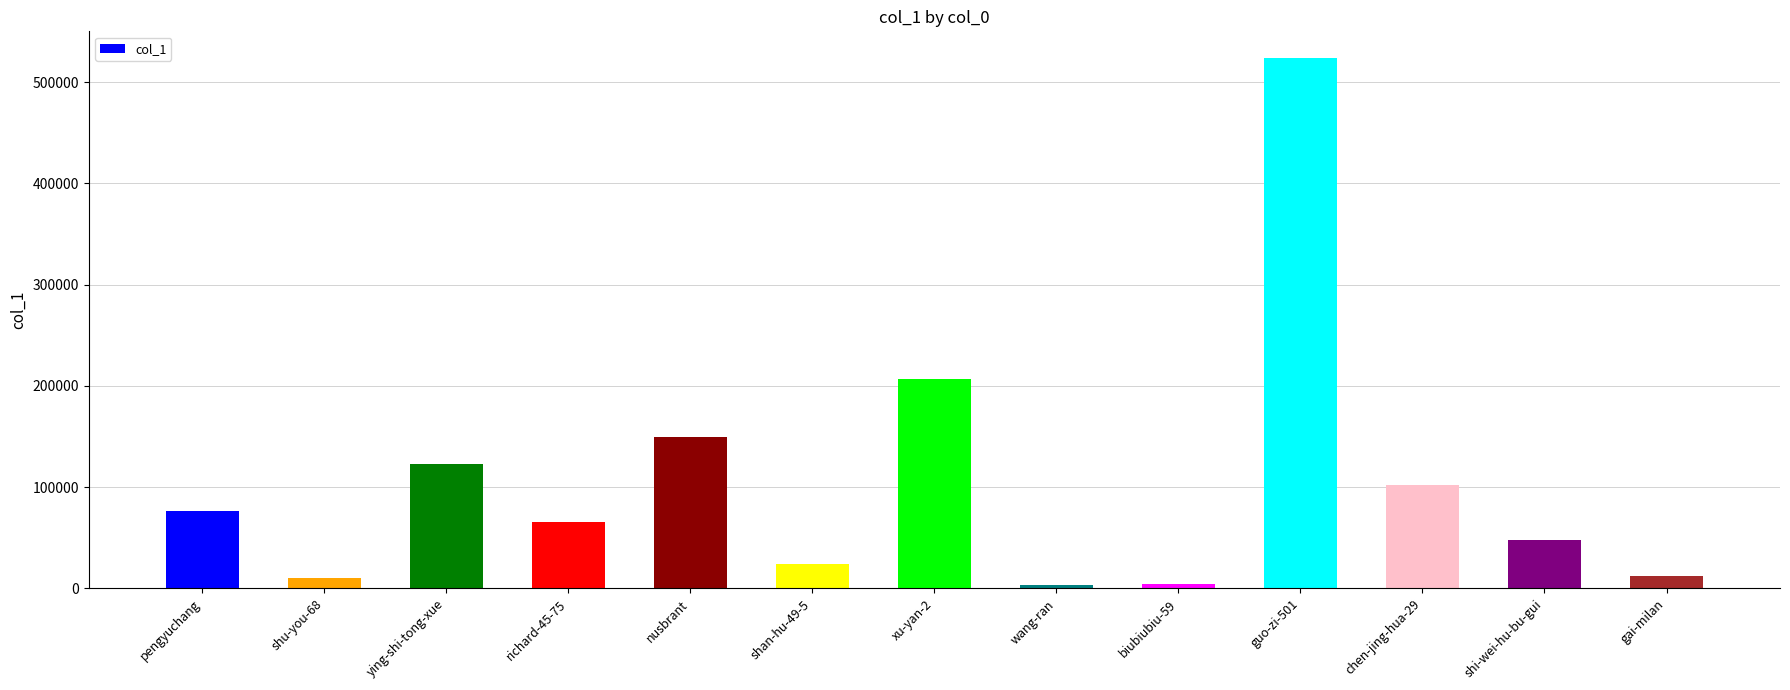

Read the value at shu-you-68, to the nearest 10.

10690